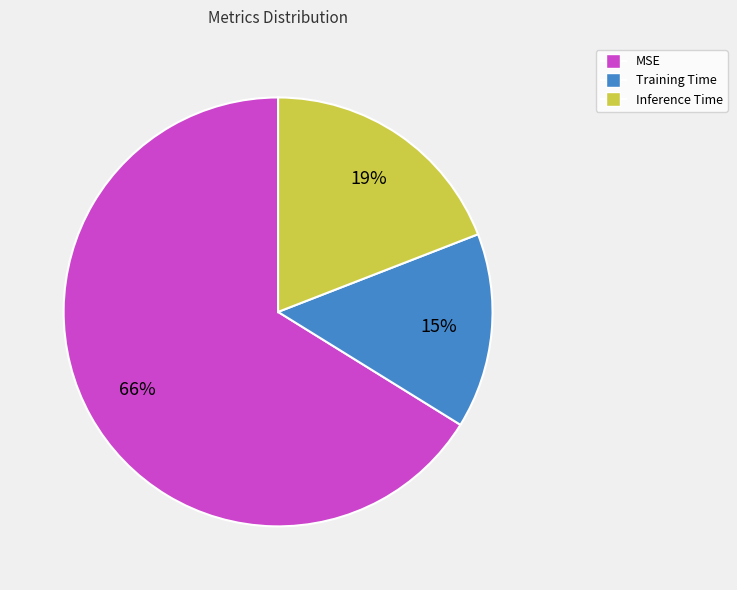

Rank the categories by value from lowest to highest.

Training Time, Inference Time, MSE